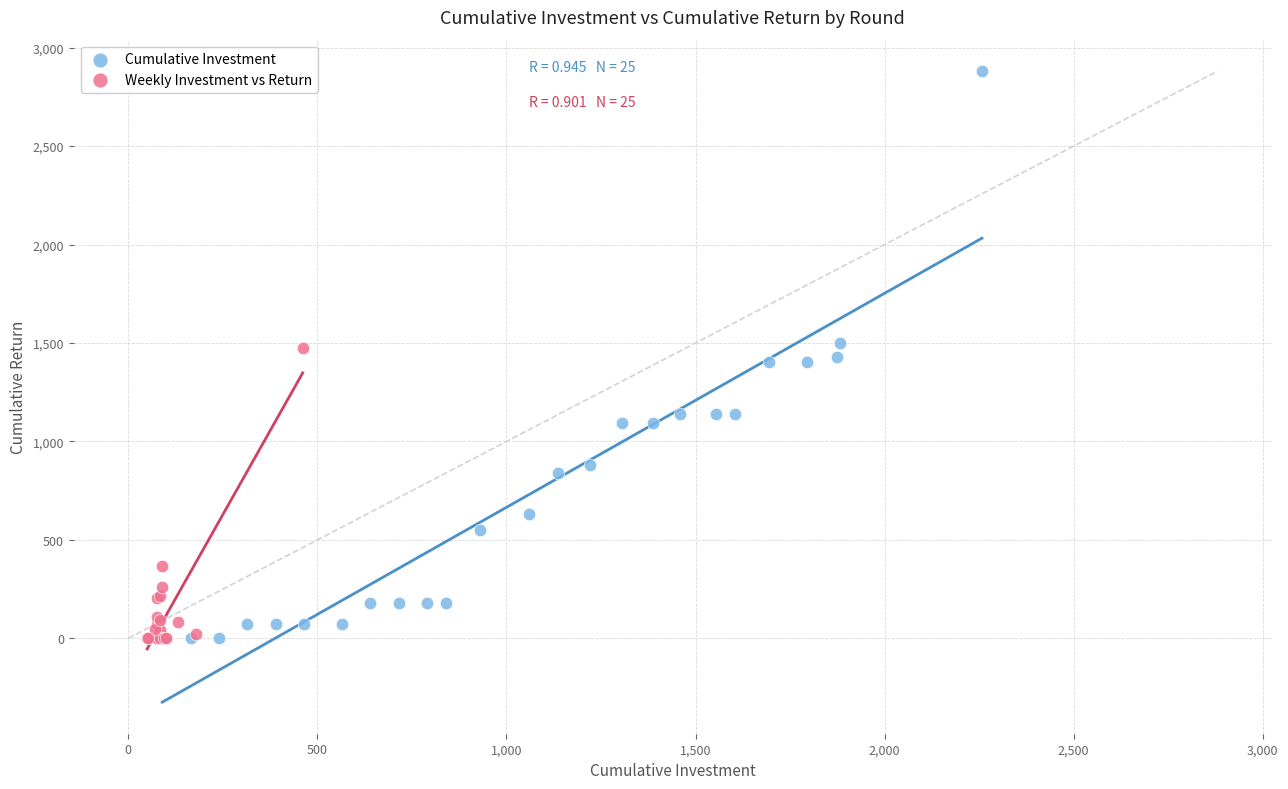

Which series has the largest Y range (max minus min)?

Cumulative Investment